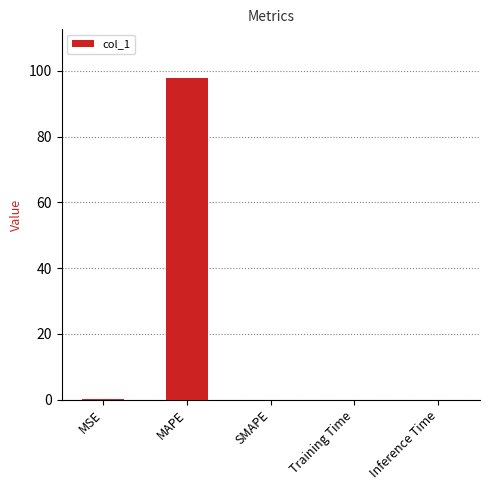

Is it true that the value at MSE is 0.0?

True